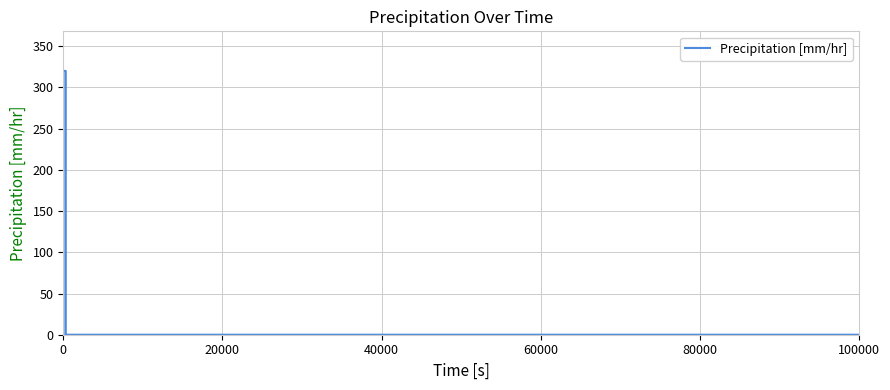

Count the number of values greater than 320.

6